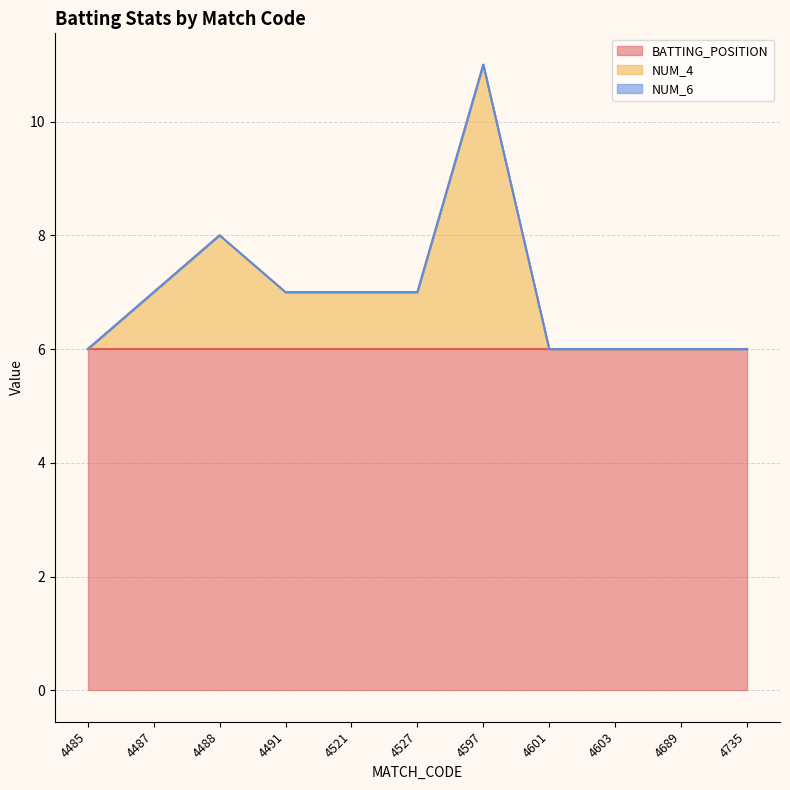

Between 4521 and 4597, which series saw the biggest shift?

NUM_4